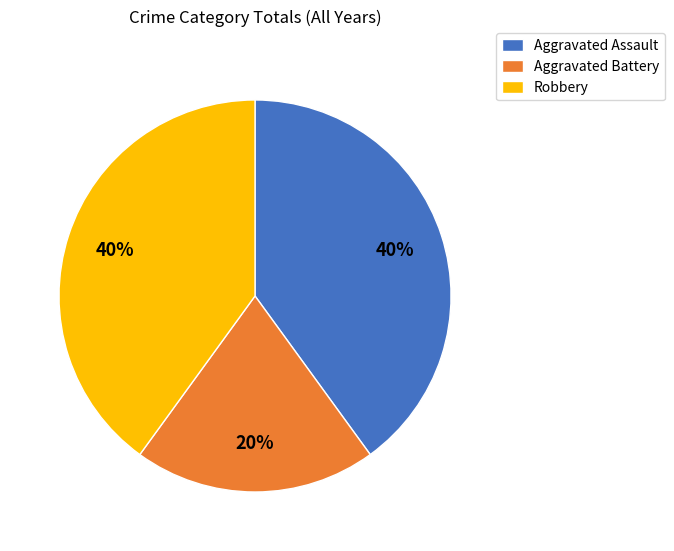

To the nearest percent, what is the average slice percentage?

33%